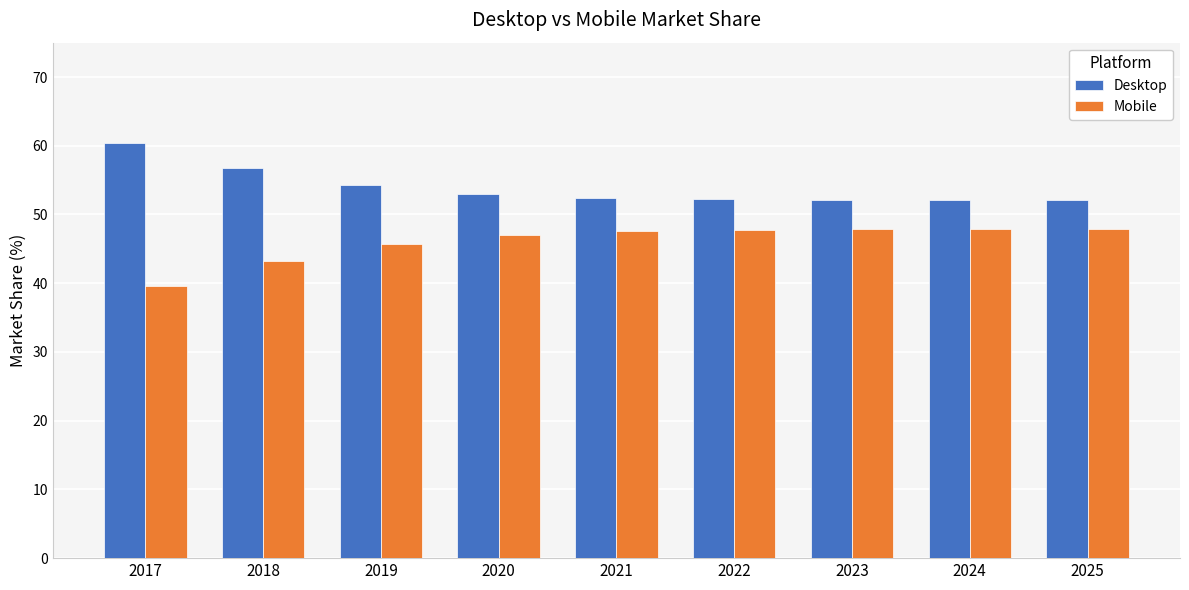

The Desktop series shows 90.2 at 2024. True or false?

False